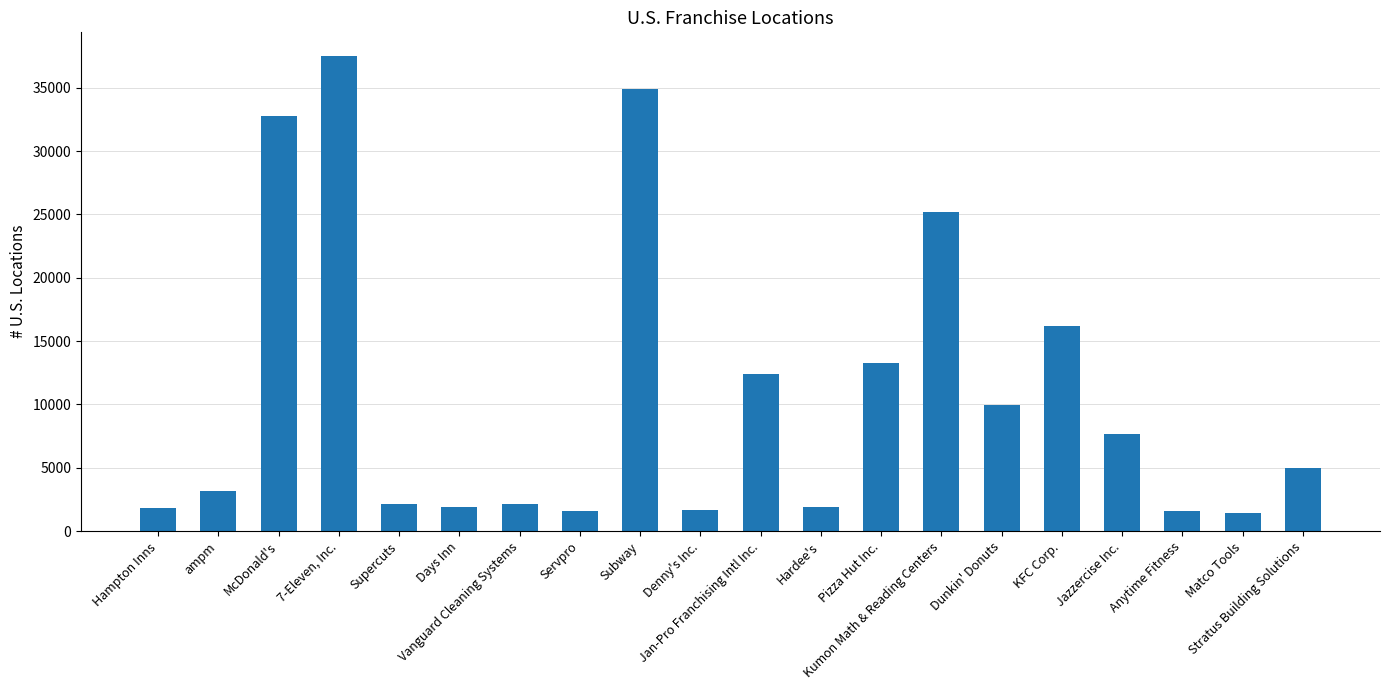

What is the average value?

10716